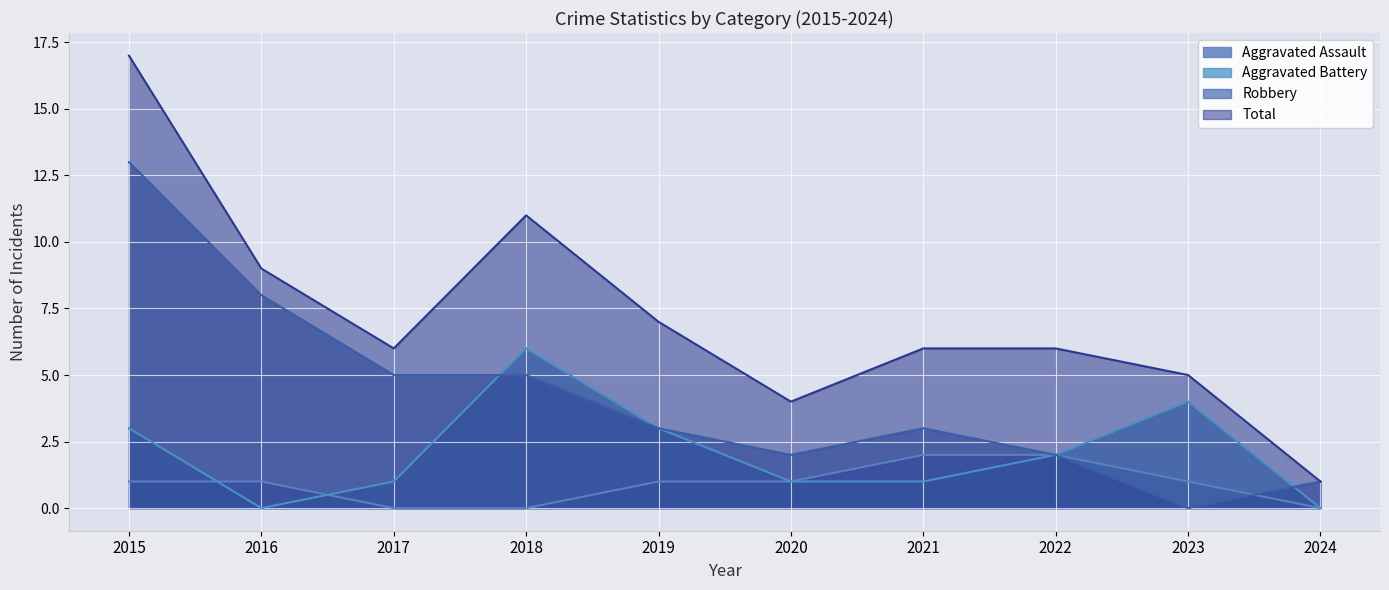

What is the total value across all series at 2022?

12